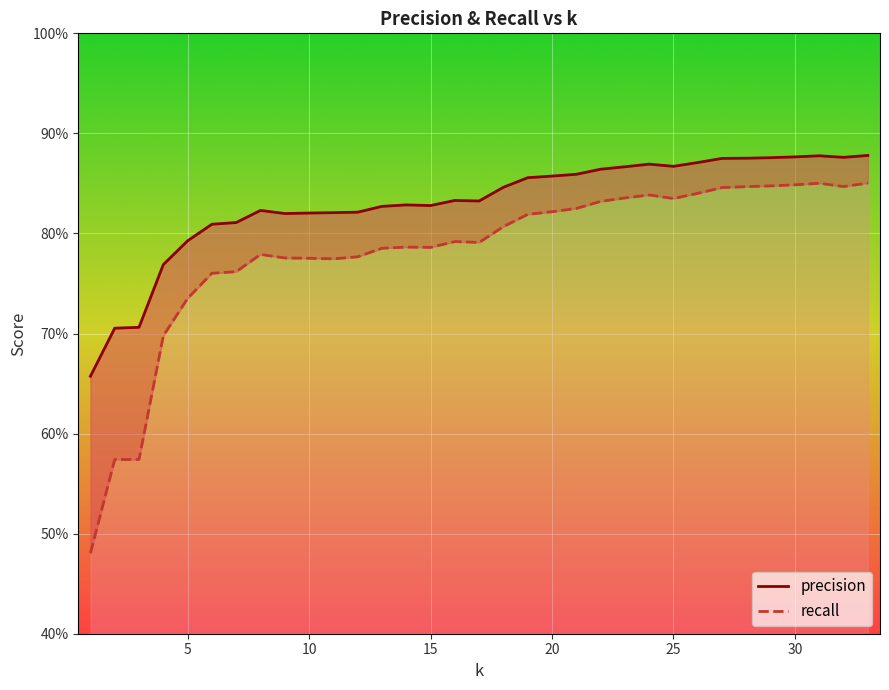

Which series changed the most between 22 and 28?

recall